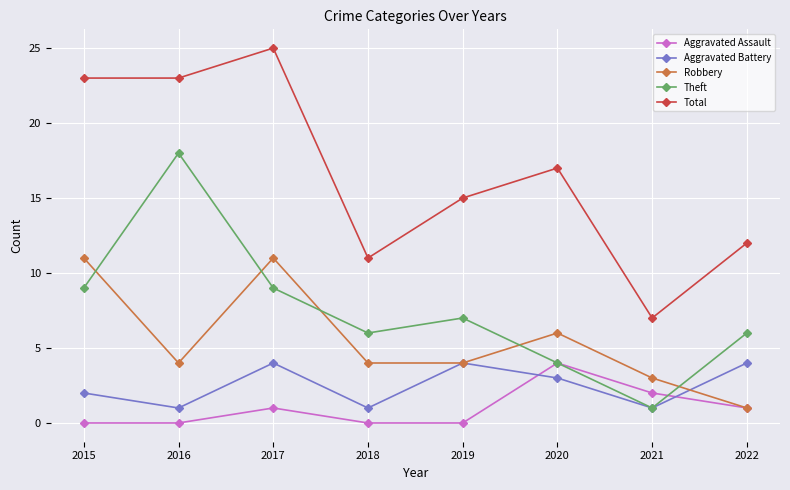

How many times do Robbery and Theft cross each other?

5